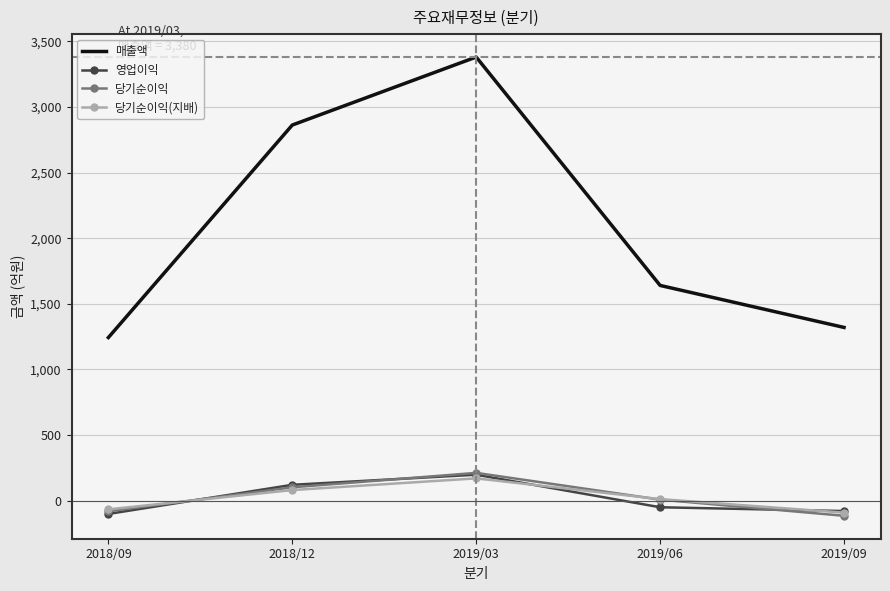

What are all the series names shown in the legend?

매출액, 영업이익, 당기순이익, 당기순이익(지배)